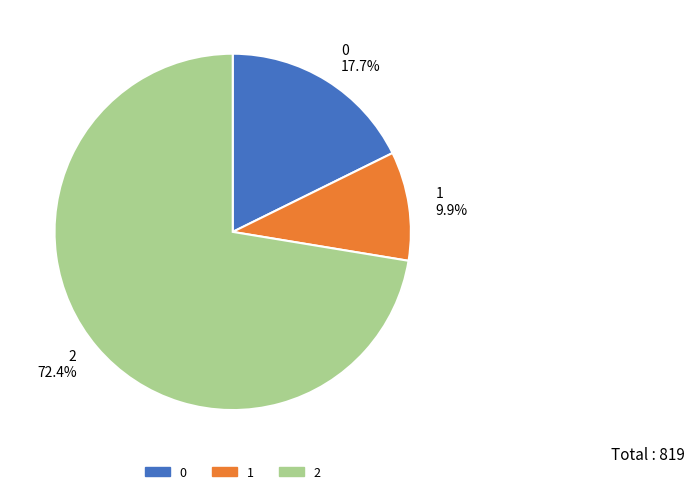

To the nearest percent, what portion does 2 represent?

72%